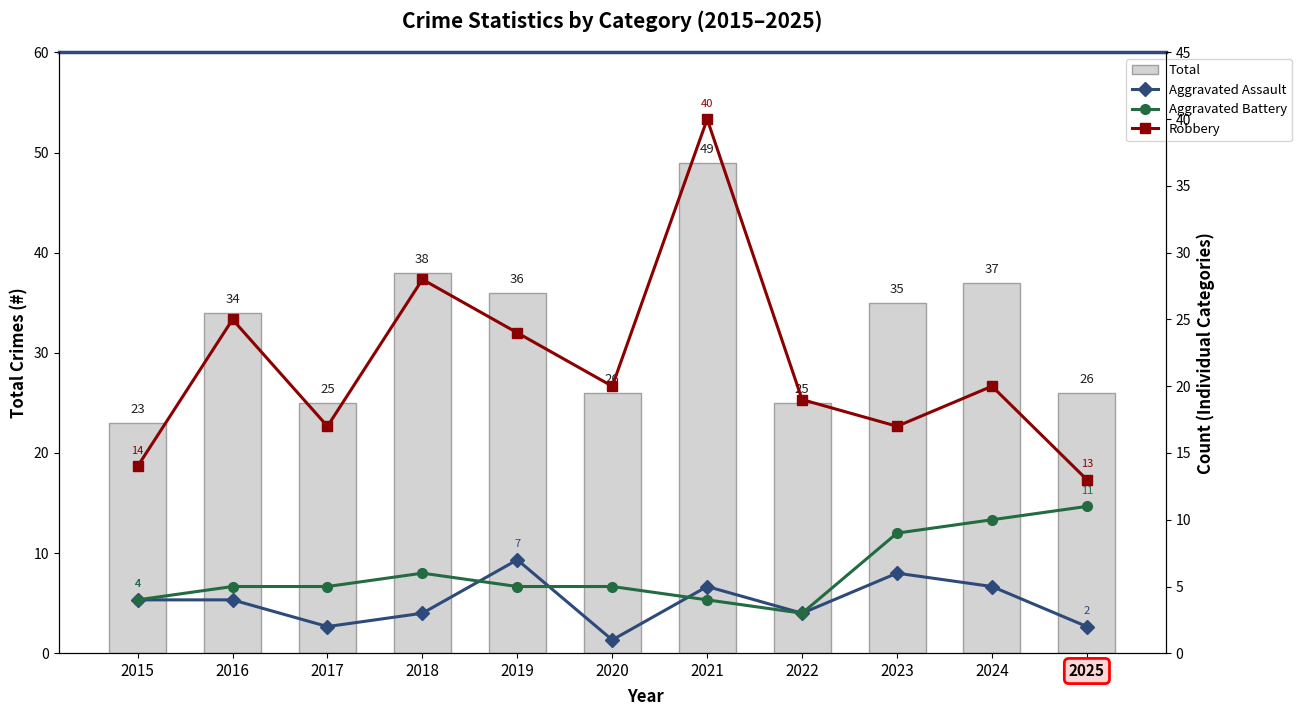

What is the maximum value for Total?

49